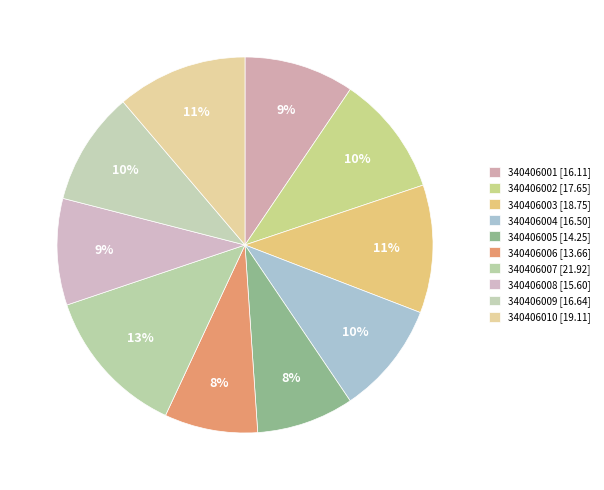

Is there a majority slice in this chart?

No